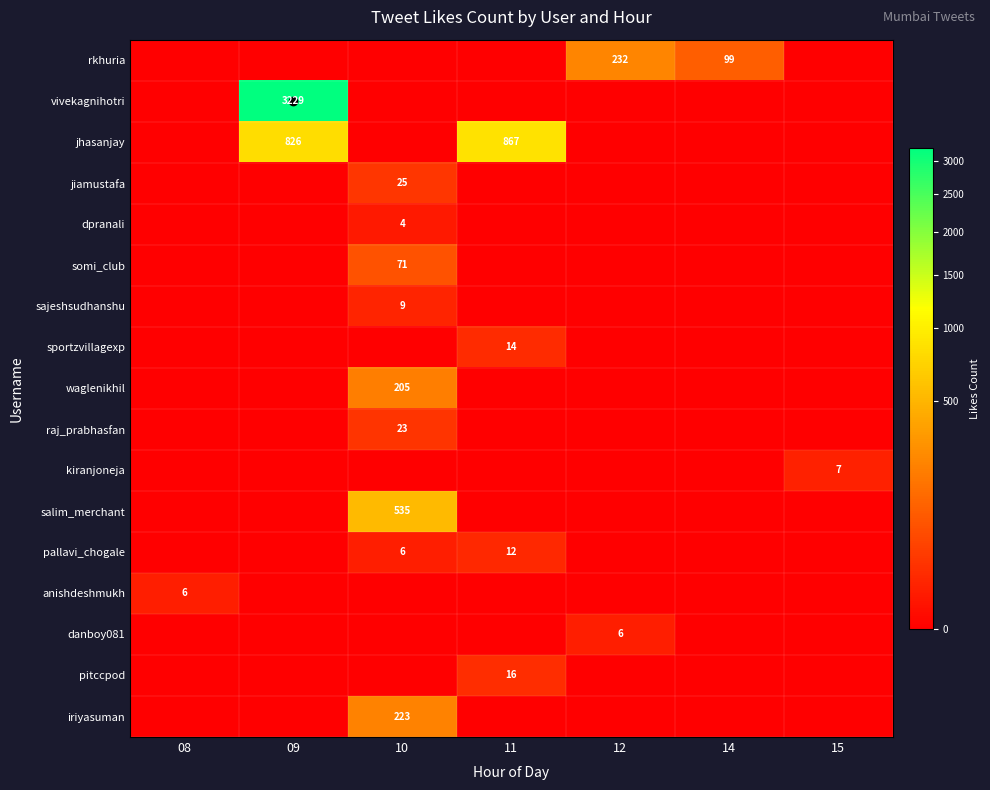

True or false: rkhuria has a value of 75 at 12.

False